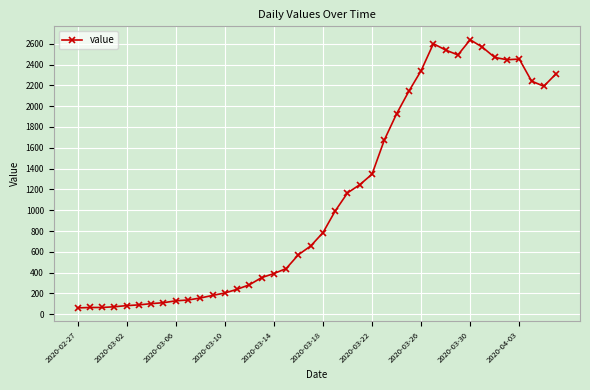

True or false: there are more than 0 points higher than both neighbors.

True